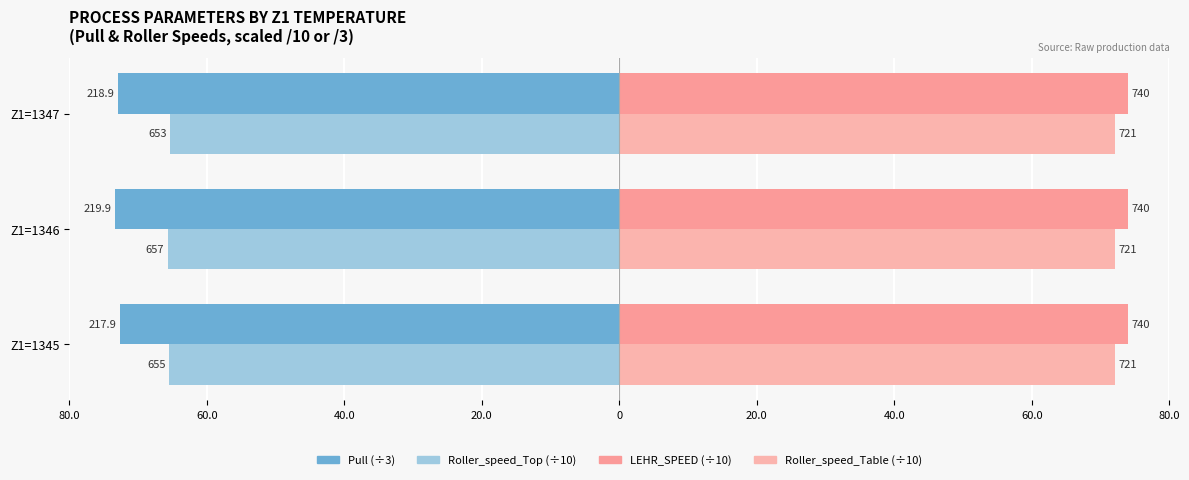

Count the number of categories in the chart.

3